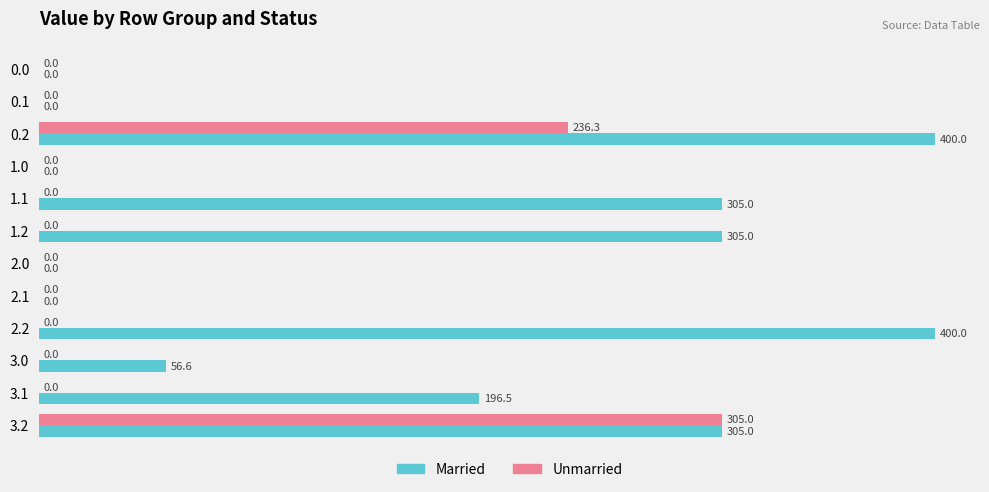

What is the total value across all series at 2.2?

400.0